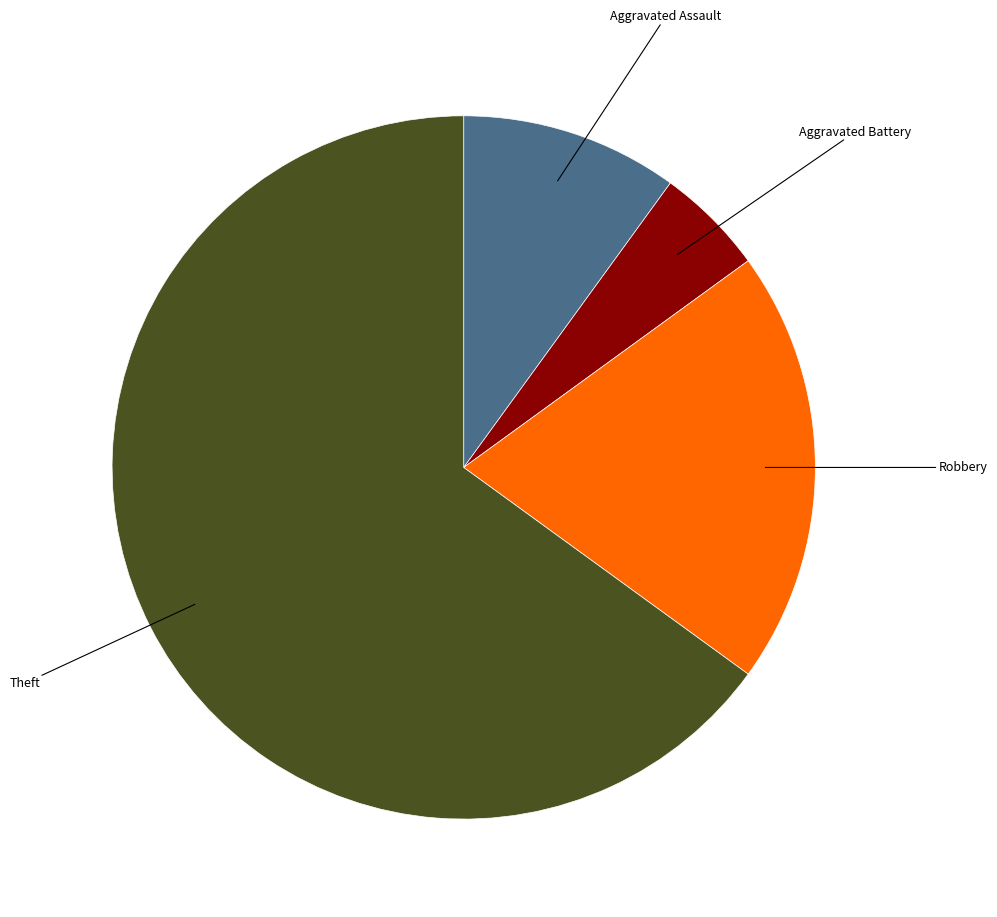

Which category has the smallest portion of the pie?

Aggravated Battery